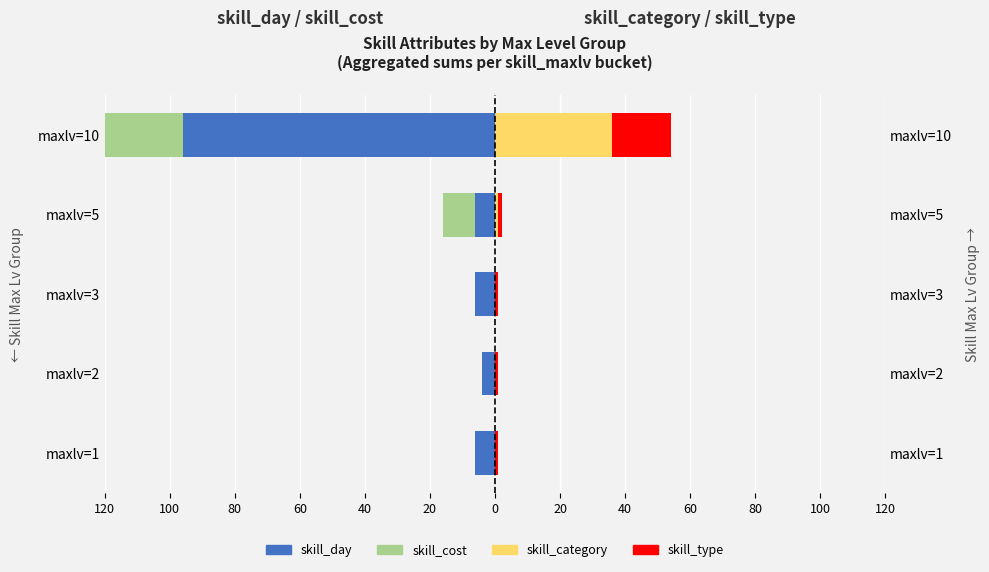

What are all the series names shown in the legend?

skill_day, skill_cost, skill_category, skill_type